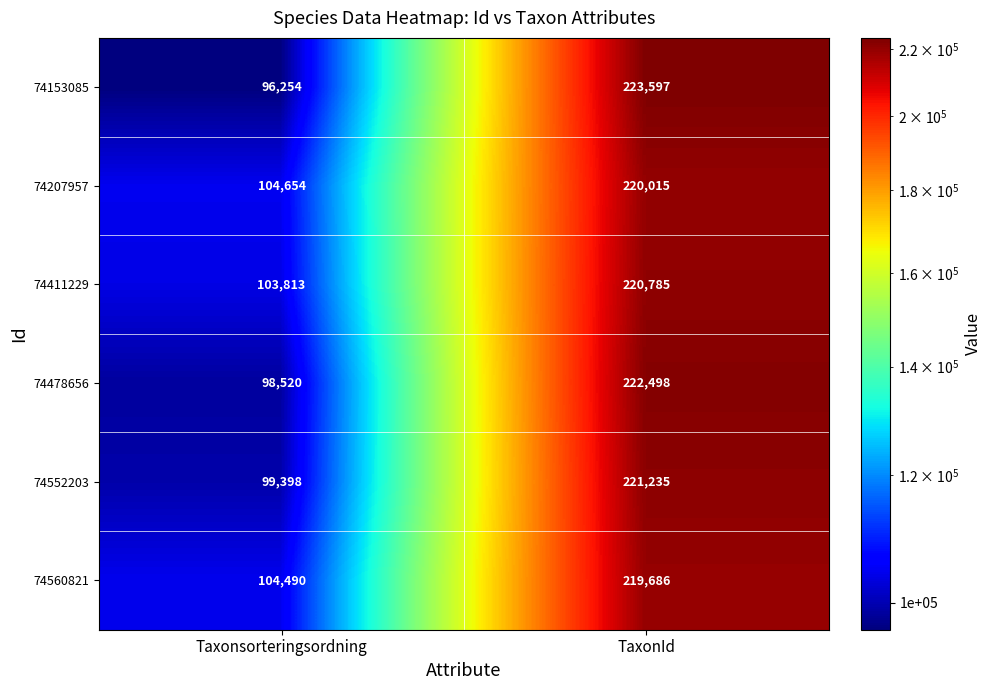

Where is 74411229 nearest to the value 162299?

Taxonsorteringsordning